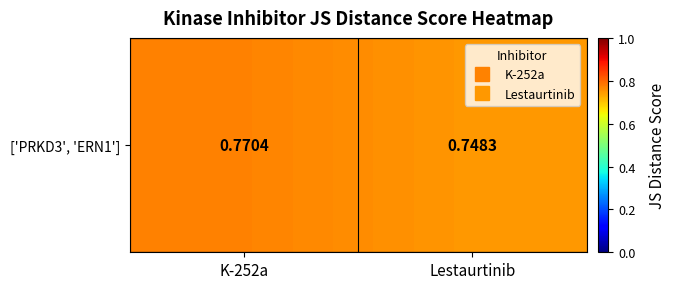

Read the value at Lestaurtinib.

0.7